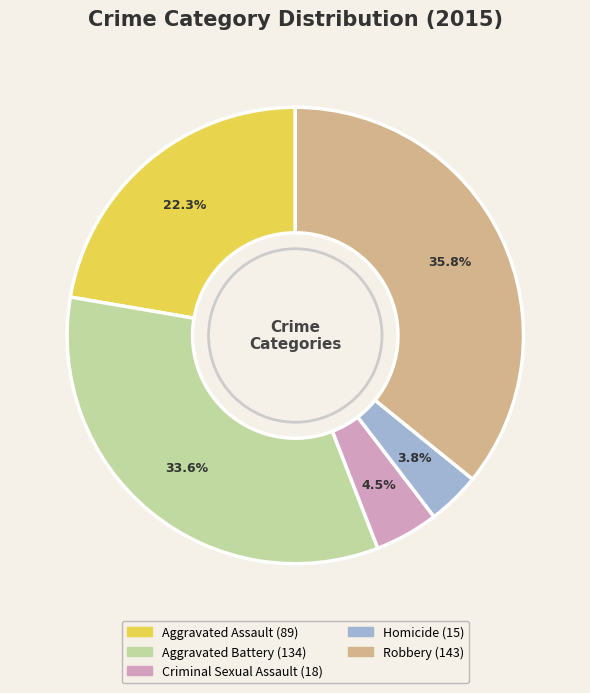

Combined, do Criminal Sexual Assault and Homicide account for over 50%?

No